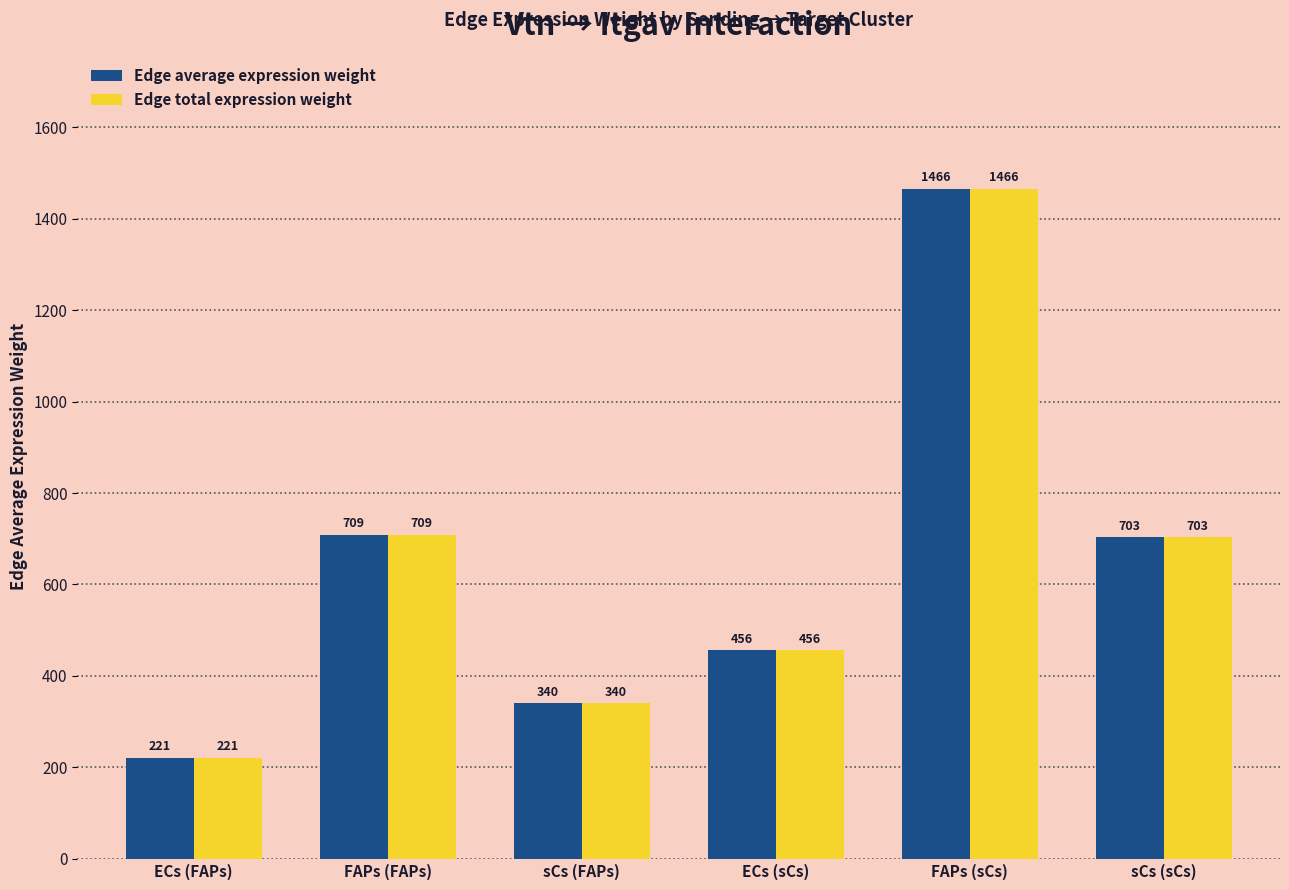

Which category has the lowest value across all series?

ECs (FAPs)